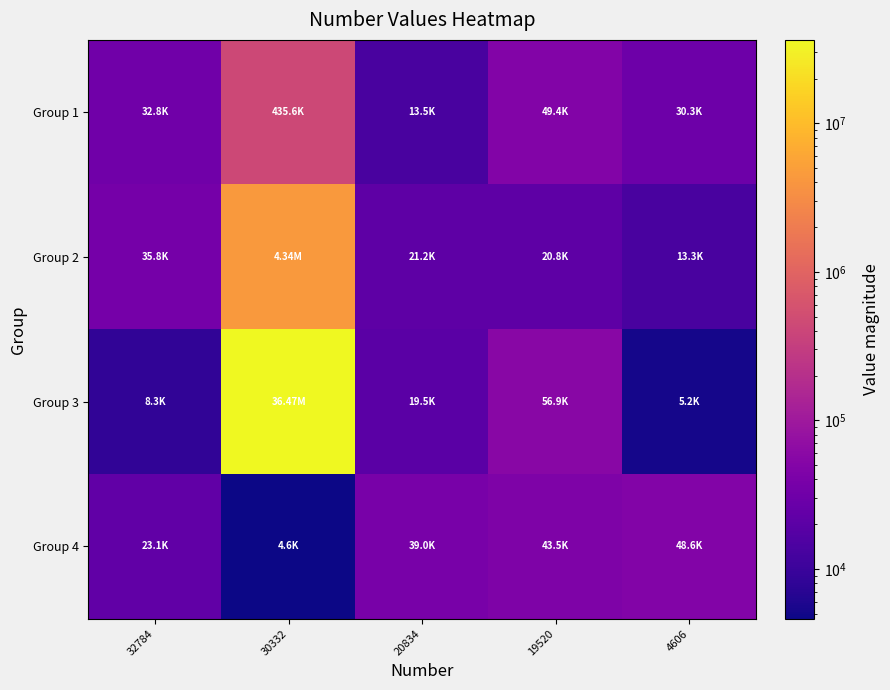

Between 30332 and 20834, which is larger?

30332